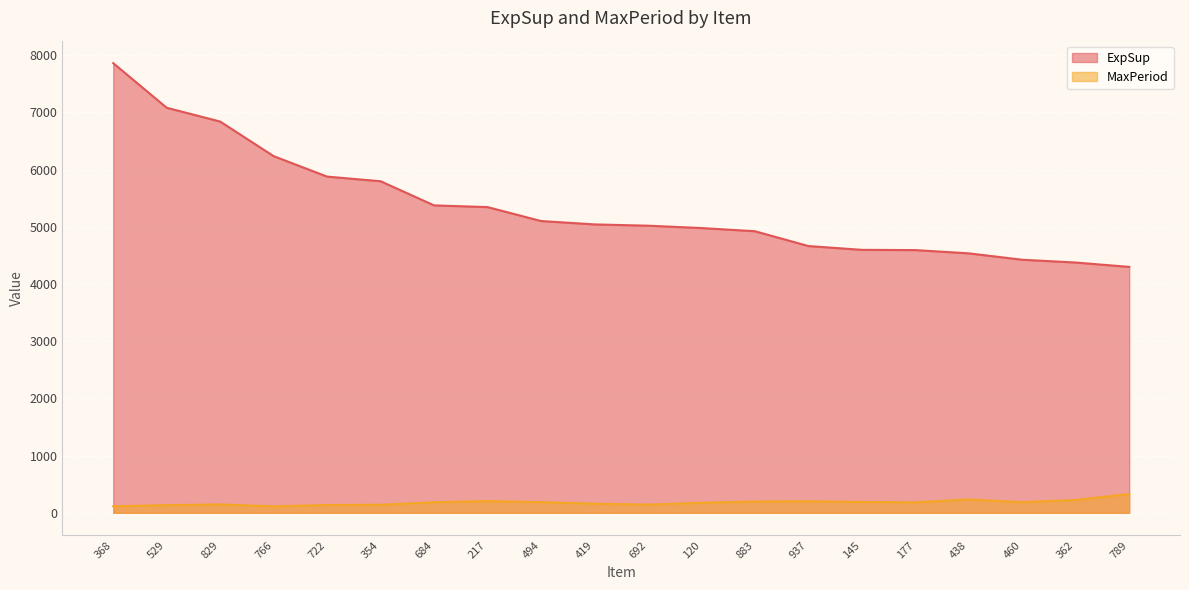

True or false: MaxPeriod has more than 0 interior local peaks.

True